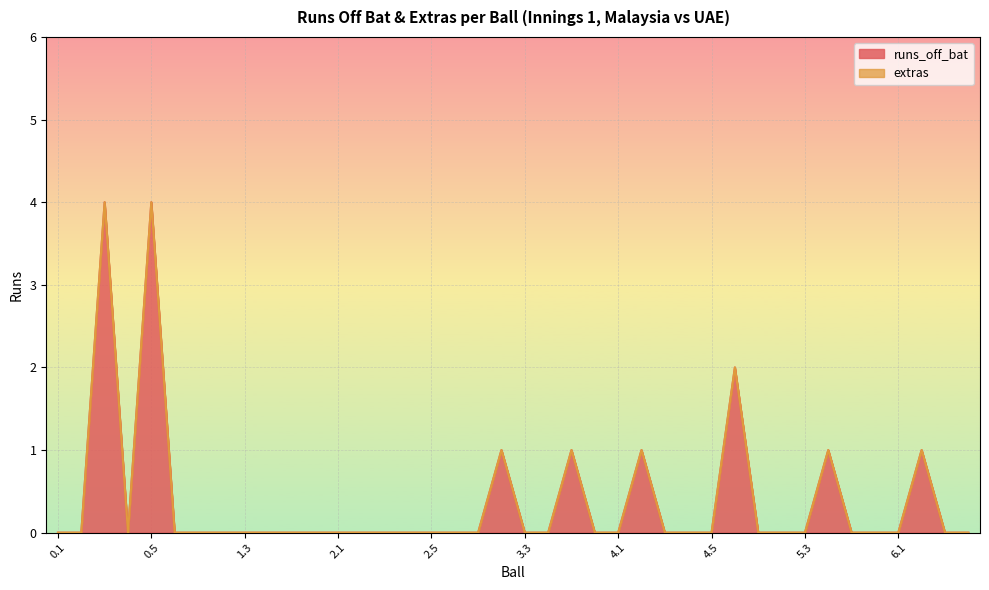

Rank the categories by value from highest to lowest.

0.3, 0.5, 4.6, 3.2, 3.5, 4.2, 5.4, 6.2, 0.1, 0.2, 0.4, 0.6, 1.1, 1.2, 1.3, 1.4, 1.5, 1.6, 2.1, 2.2, 2.3, 2.4, 2.5, 2.6, 3.1, 3.3, 3.4, 3.6, 4.1, 4.3, 4.4, 4.5, 5.1, 5.2, 5.3, 5.5, 5.6, 6.1, 6.3, 6.4